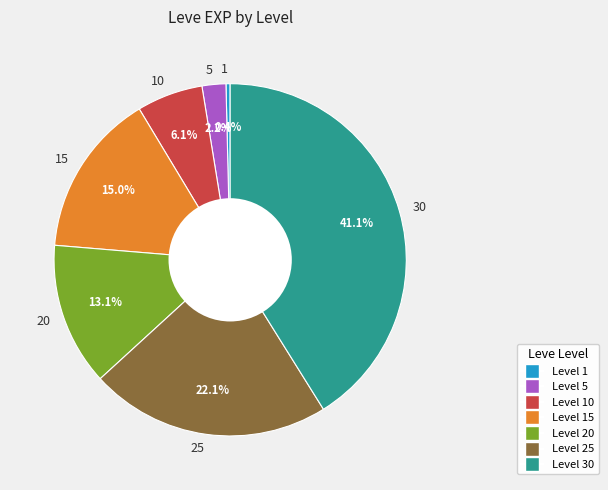

What percentage is the 10 slice, to the nearest percent?

6%